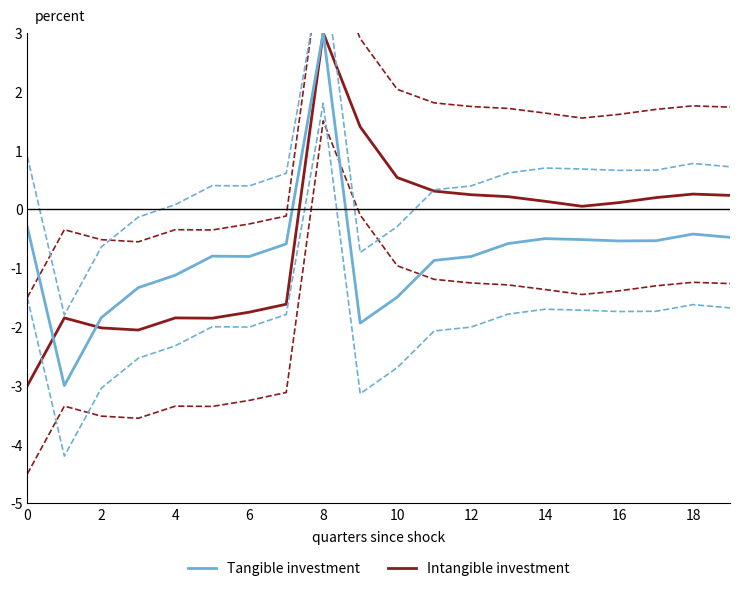

Is this an area chart (filled region under the line)?

No